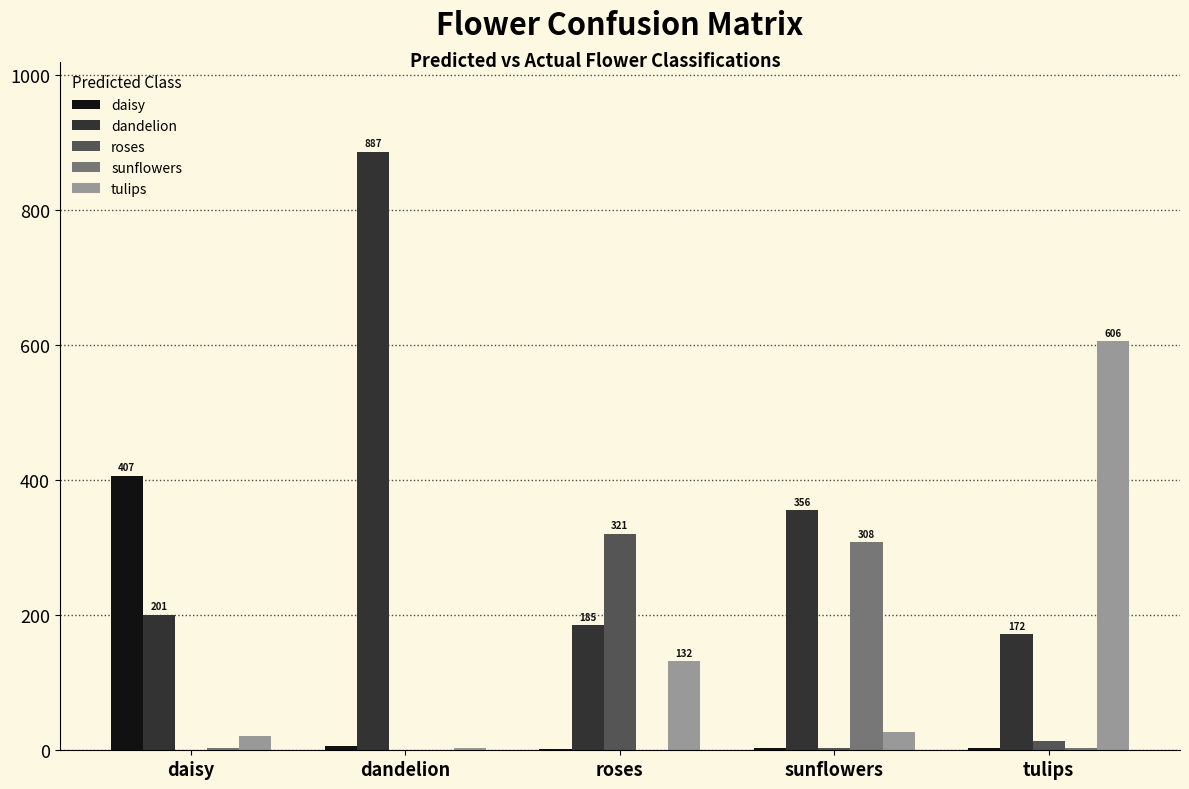

The value of sunflowers at tulips is 3. True or false?

True